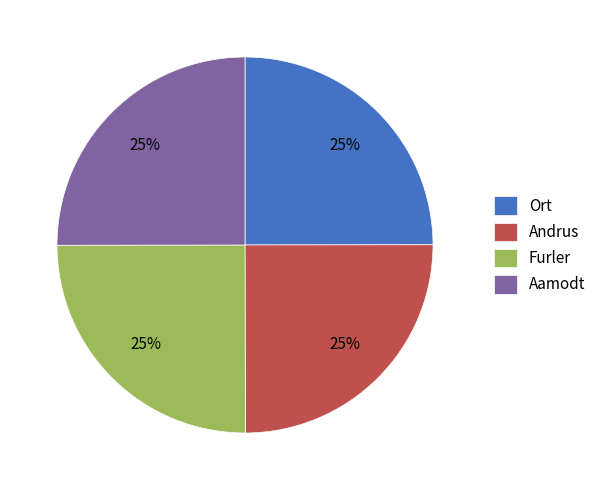

To the nearest percent, what is the average slice percentage?

25%